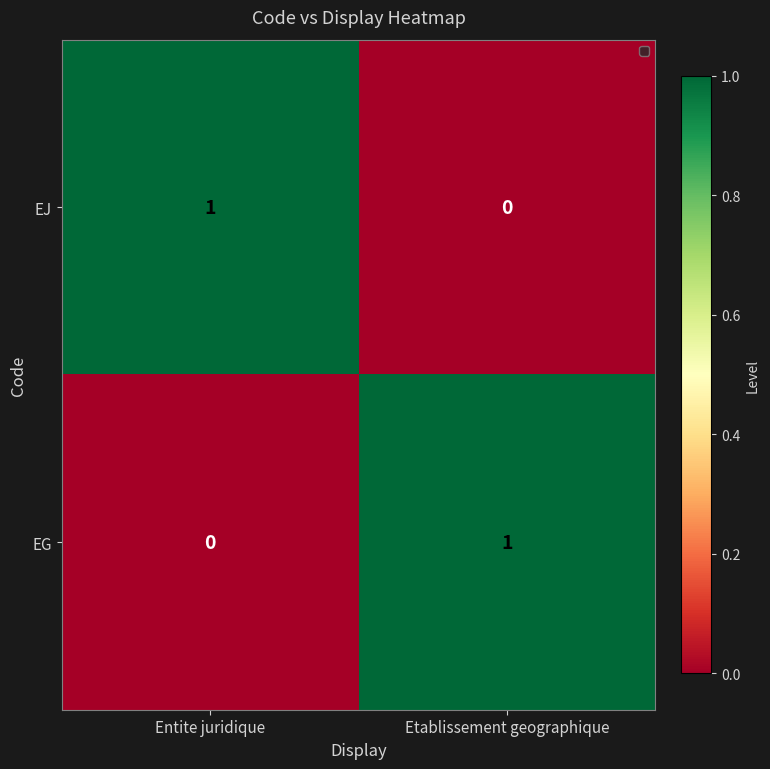

What is the spread (max minus min) of values at Entite juridique?

1